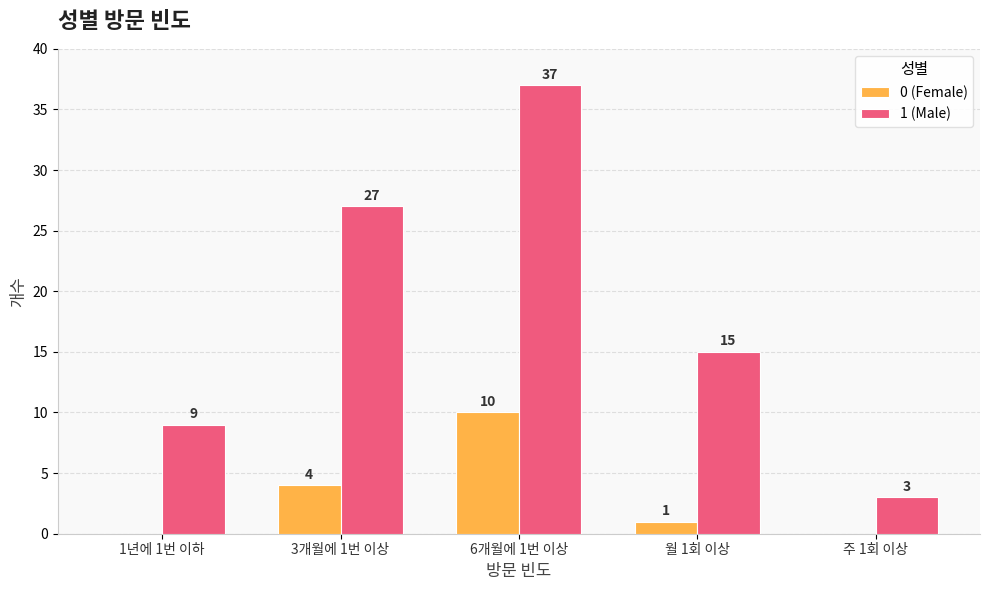

Which series has the largest total across all categories?

1 (Male)